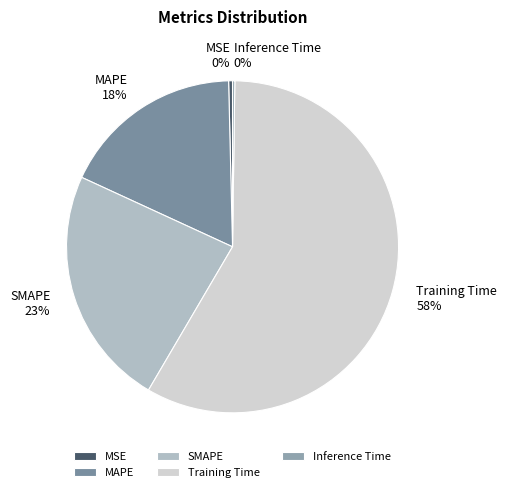

Which slice represents more than half of the pie?

Training Time